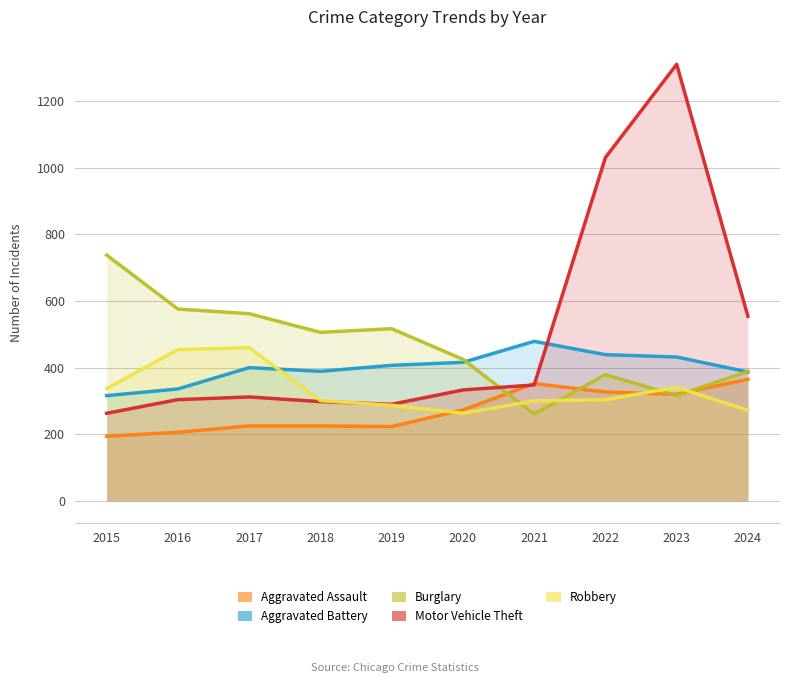

Rank the series at 2021 from highest to lowest value.

Aggravated Battery, Aggravated Assault, Motor Vehicle Theft, Robbery, Burglary